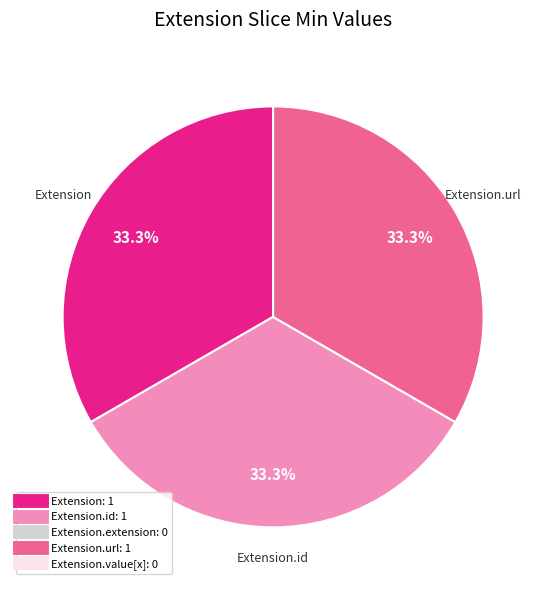

Is there any slice that represents more than half of the pie?

No